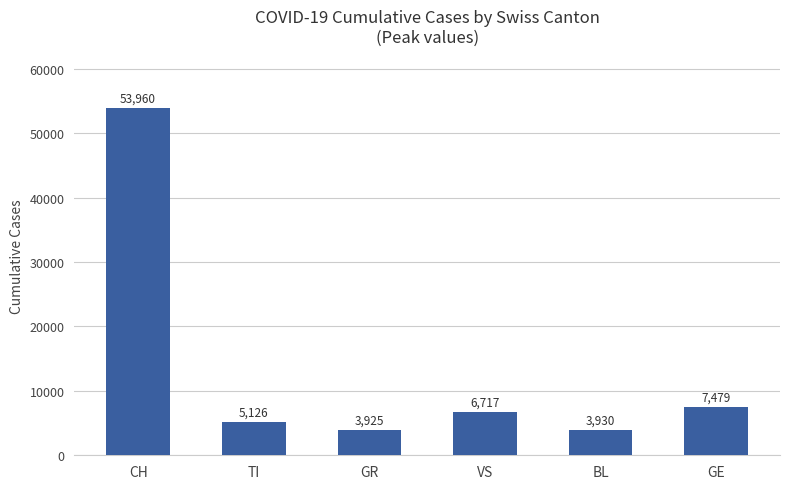

What is the sum of the values at CH and GE?

61439